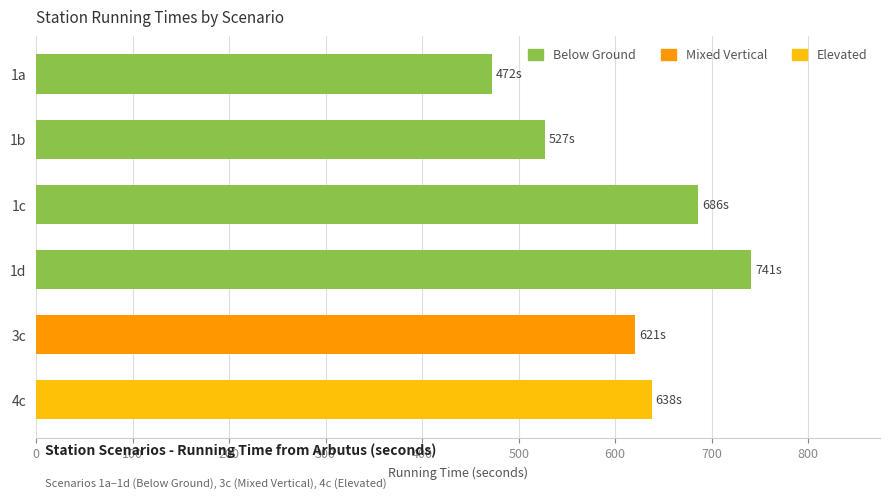

What is the approximate value at 1c?

686